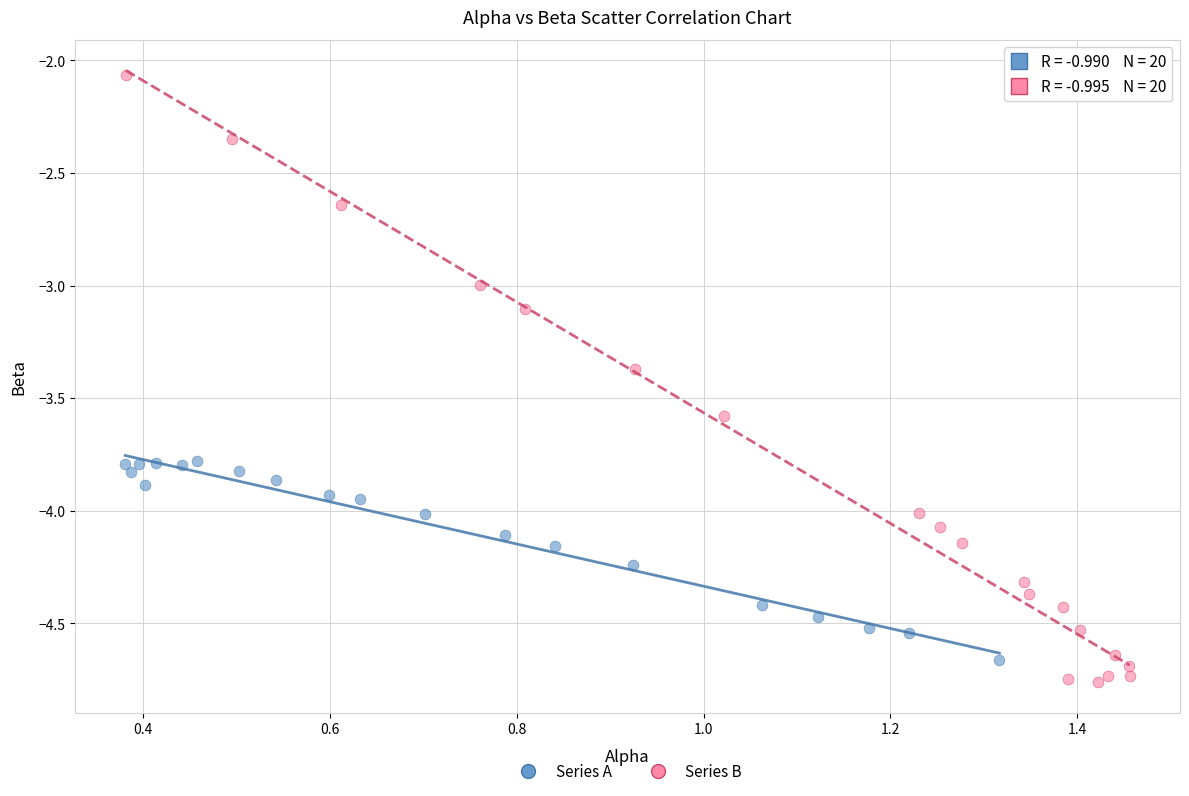

Which series contains the highest Y value?

Series B